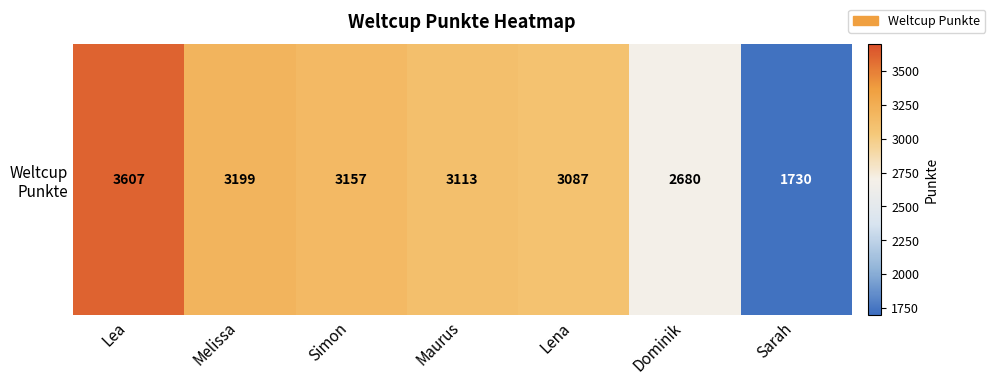

List the labels in order of value, smallest first.

Sarah, Dominik, Lena, Maurus, Simon, Melissa, Lea